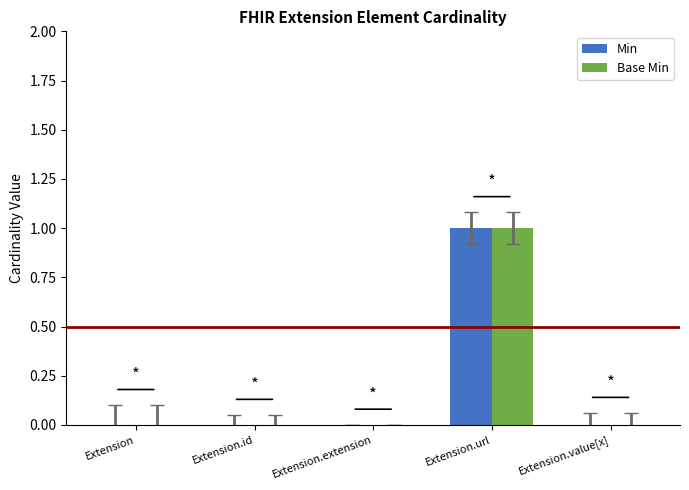

How many groups of bars are there?

5